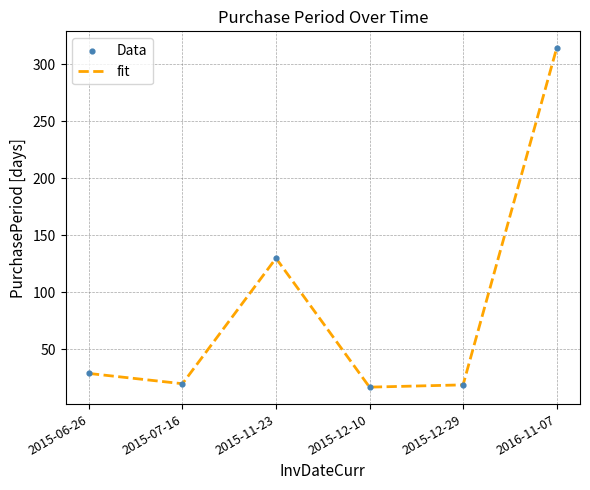

Which label corresponds to the largest value in the chart?

2016-11-07